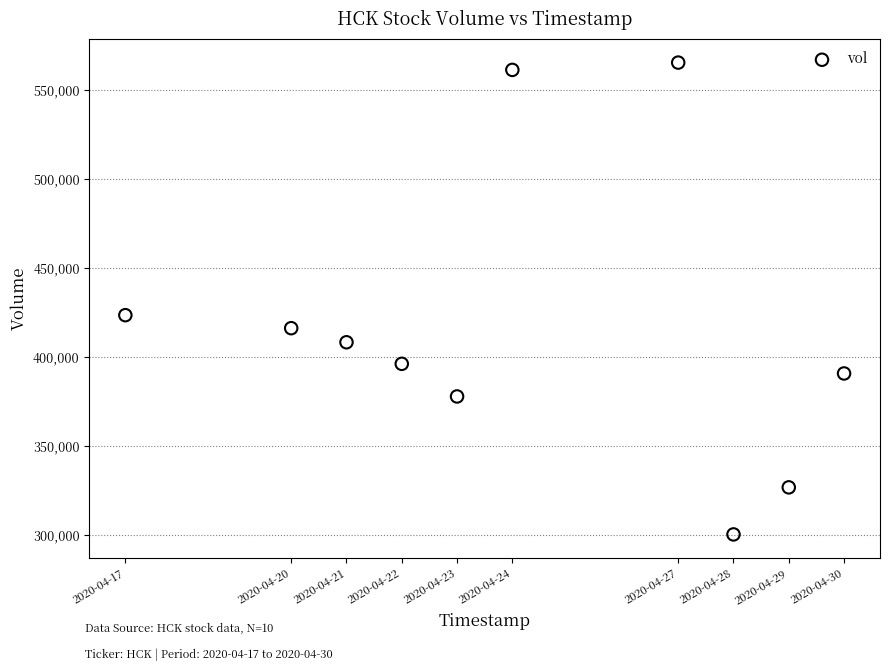

What Y value in the scatter plot is closest to 432750?

423400